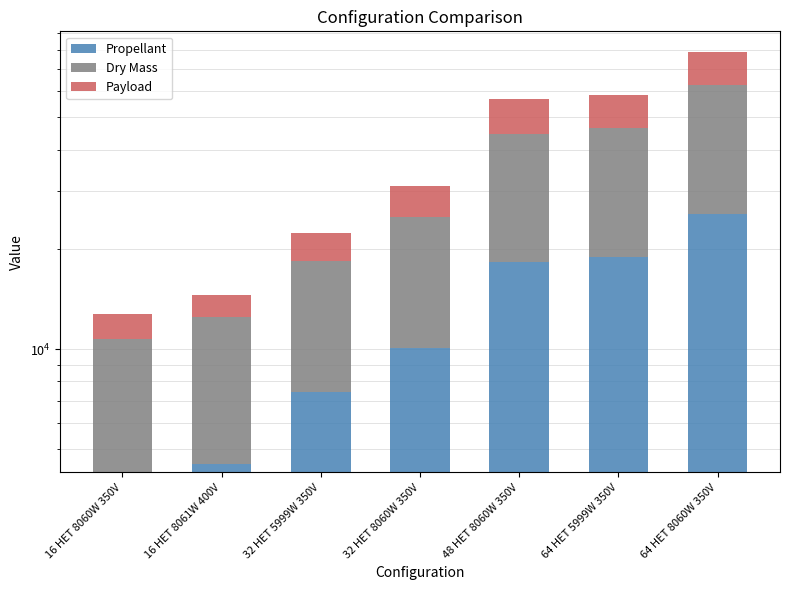

What is the difference between the highest and lowest values at 48 HET 8060W 350V?

14348.0